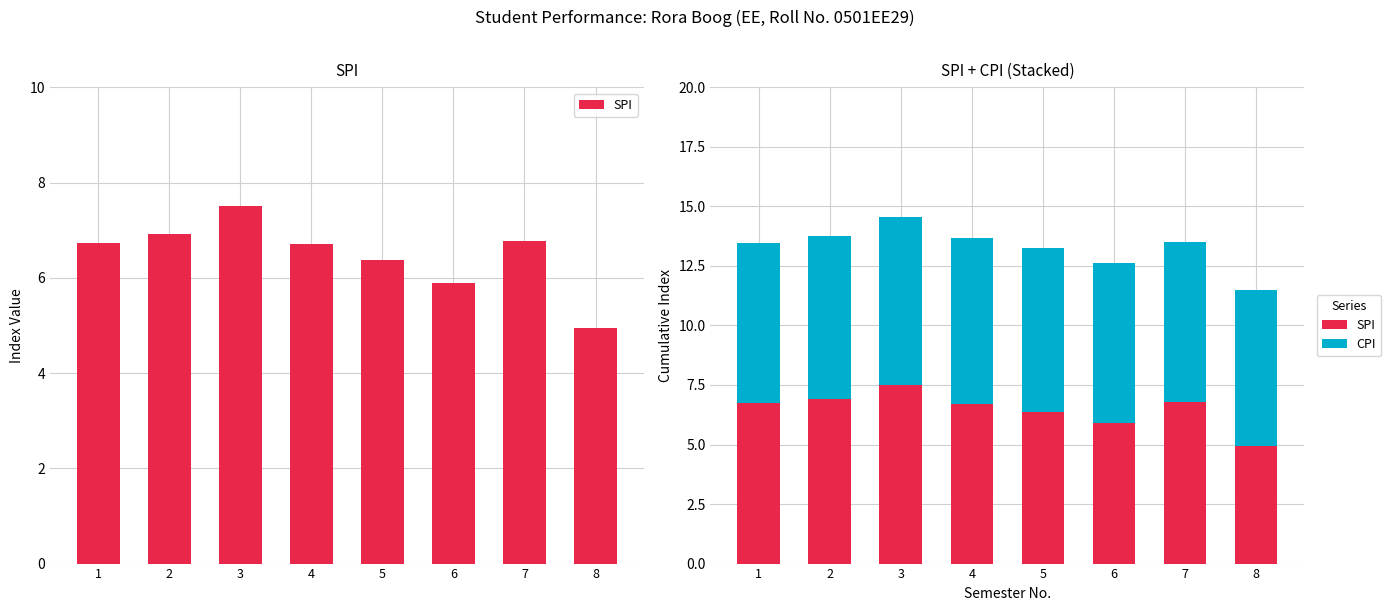

What is the difference between the highest and lowest values at 6?

0.8